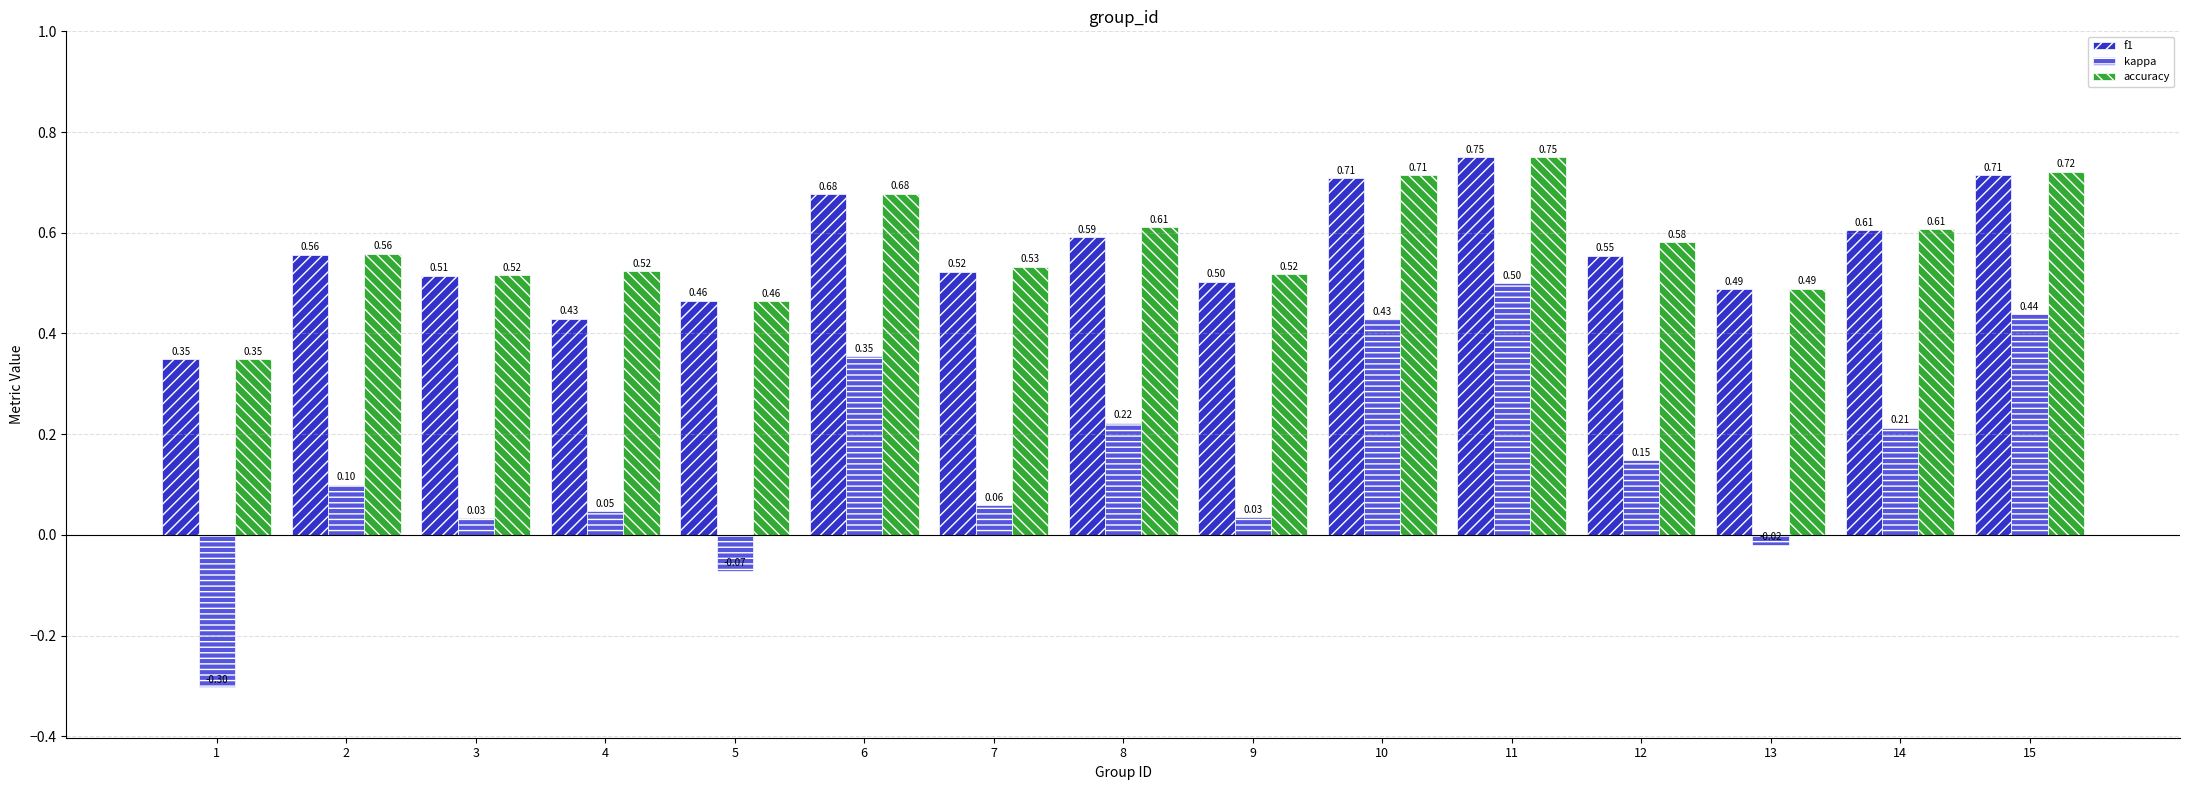

The kappa series shows -0.1 at 1. True or false?

False